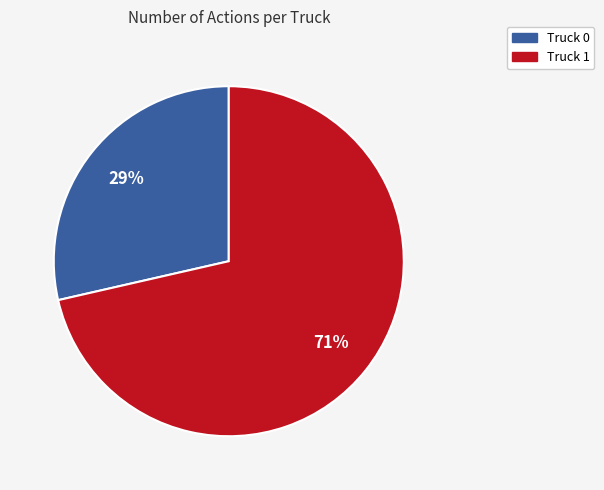

Between Truck 0 and Truck 1, which is larger?

Truck 1